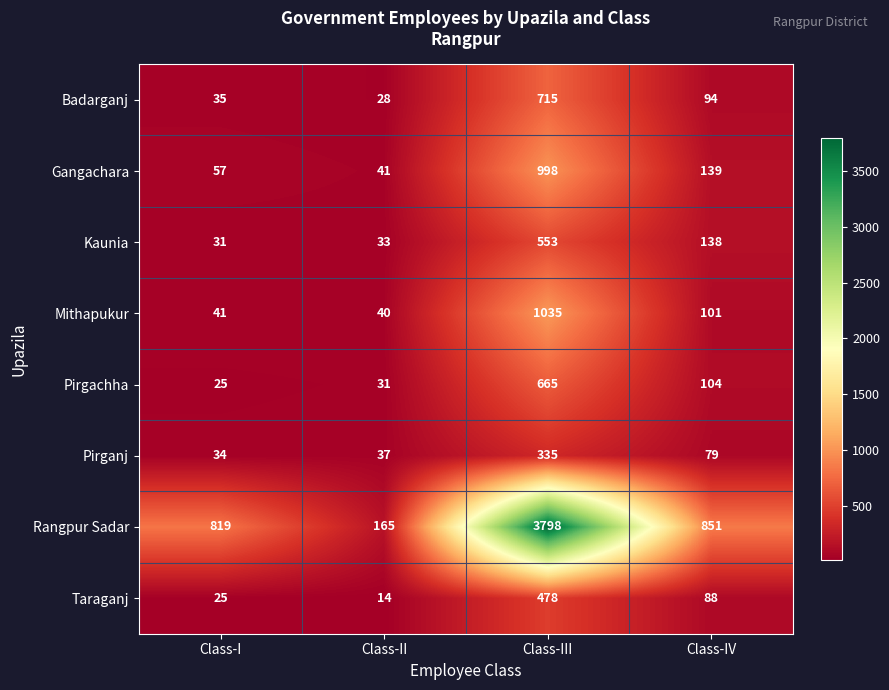

What is the total value across all series at Class-I?

1067